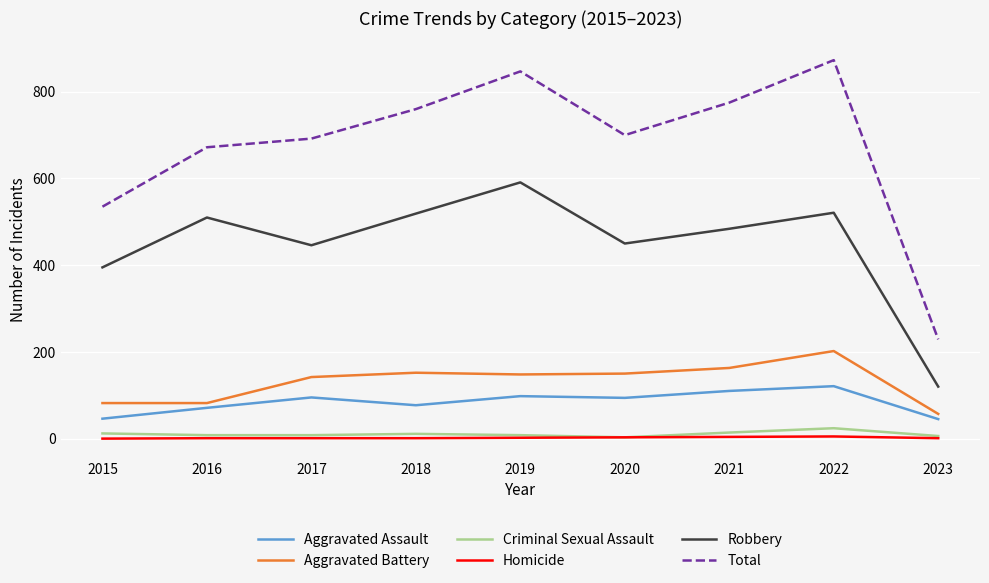

Which series changed the most between 2016 and 2022?

Total